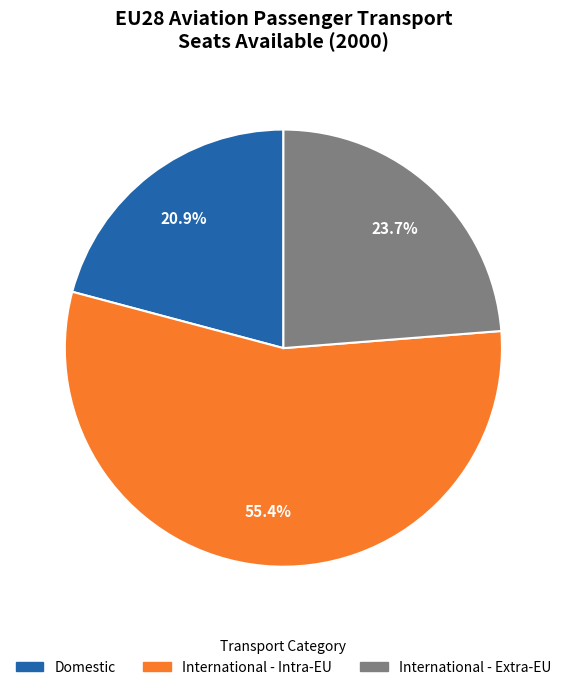

What percentage is the Domestic slice, to the nearest percent?

21%